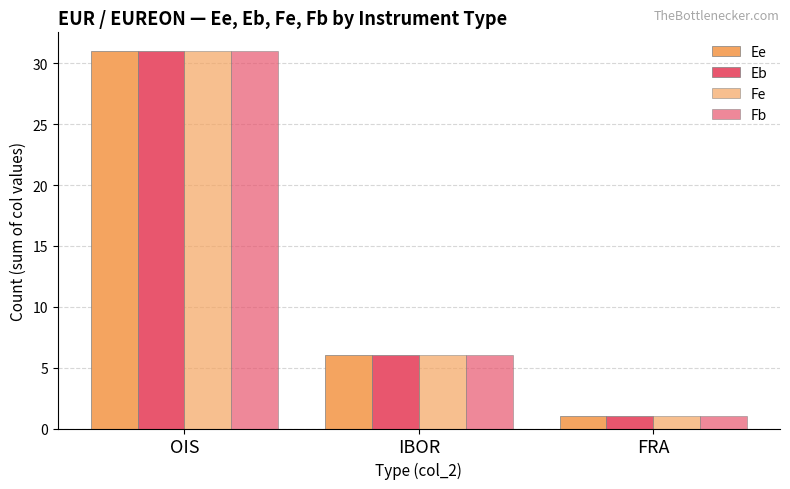

Is the value of Fe at FRA greater than the value of Fb at FRA?

No